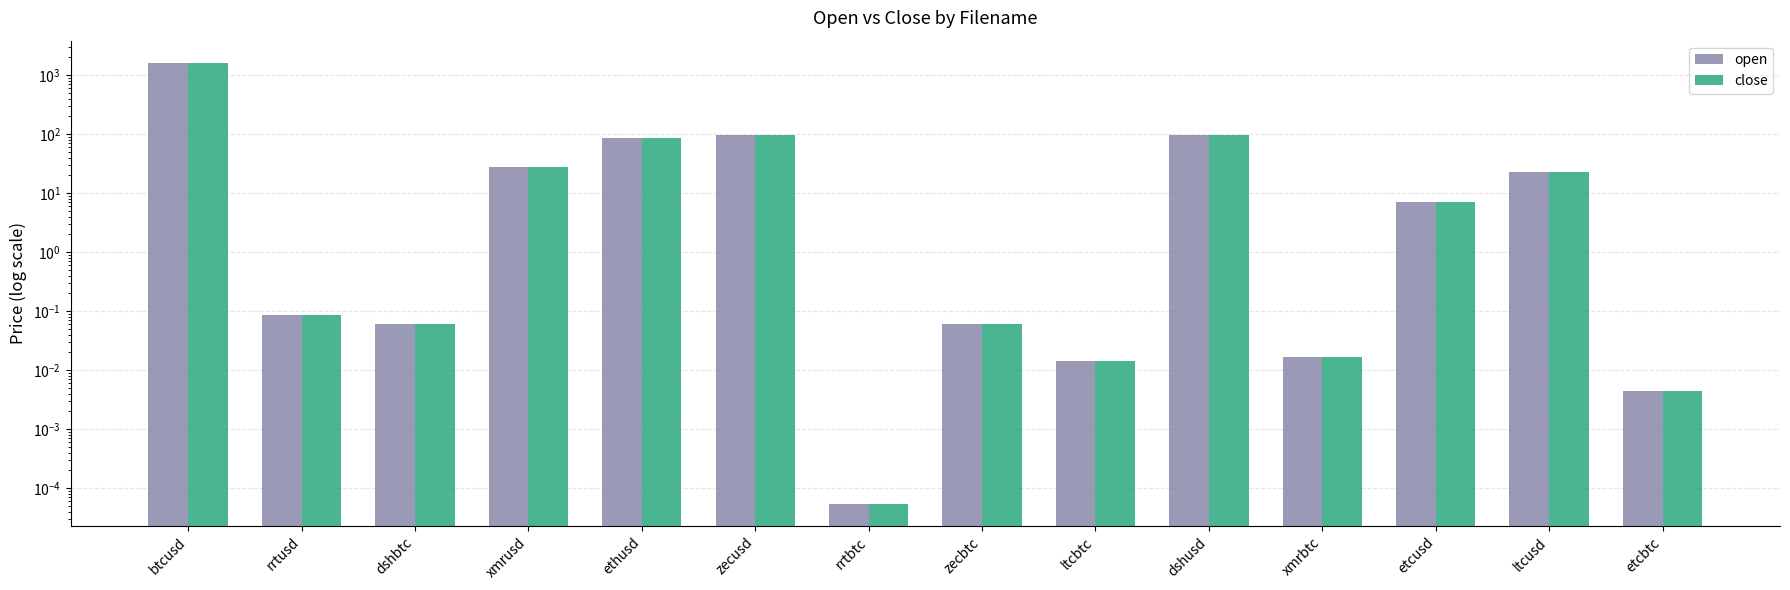

What is the average value of the open series?

139.8